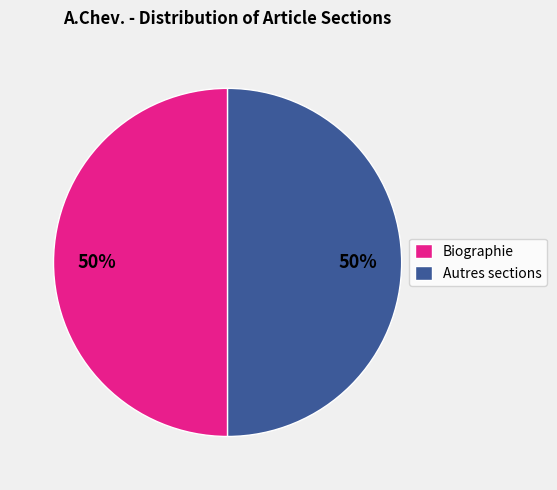

What is the ratio of the value at Autres sections to the value at Biographie?

1.0